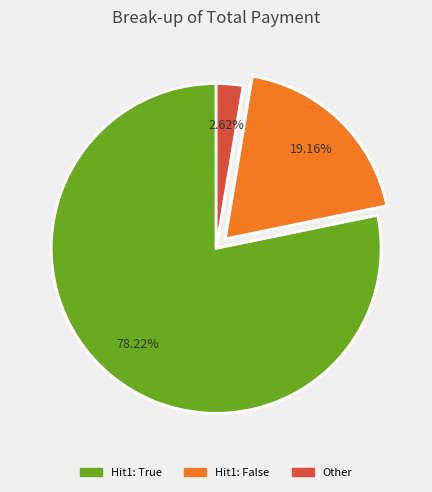

Is there a majority slice in this chart?

Yes